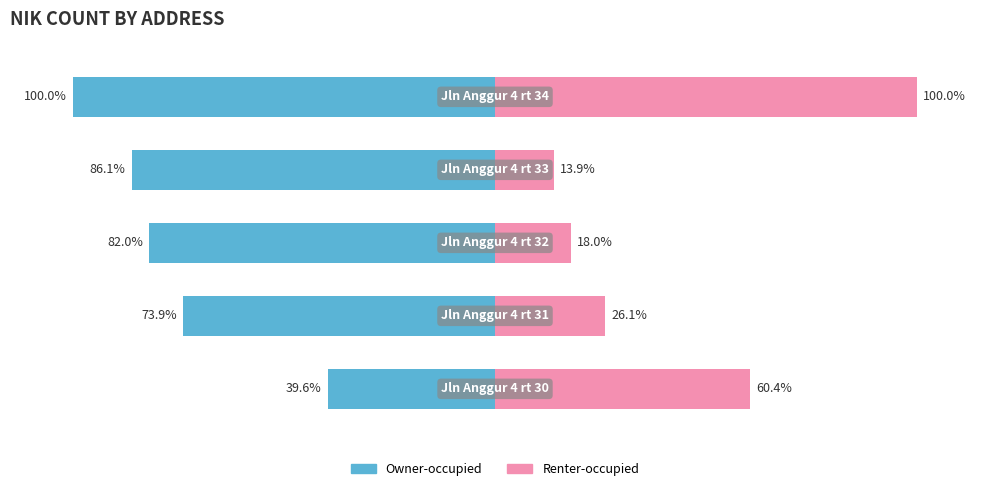

True or false: Renter-occupied has a value of 60.4 at 0.

True